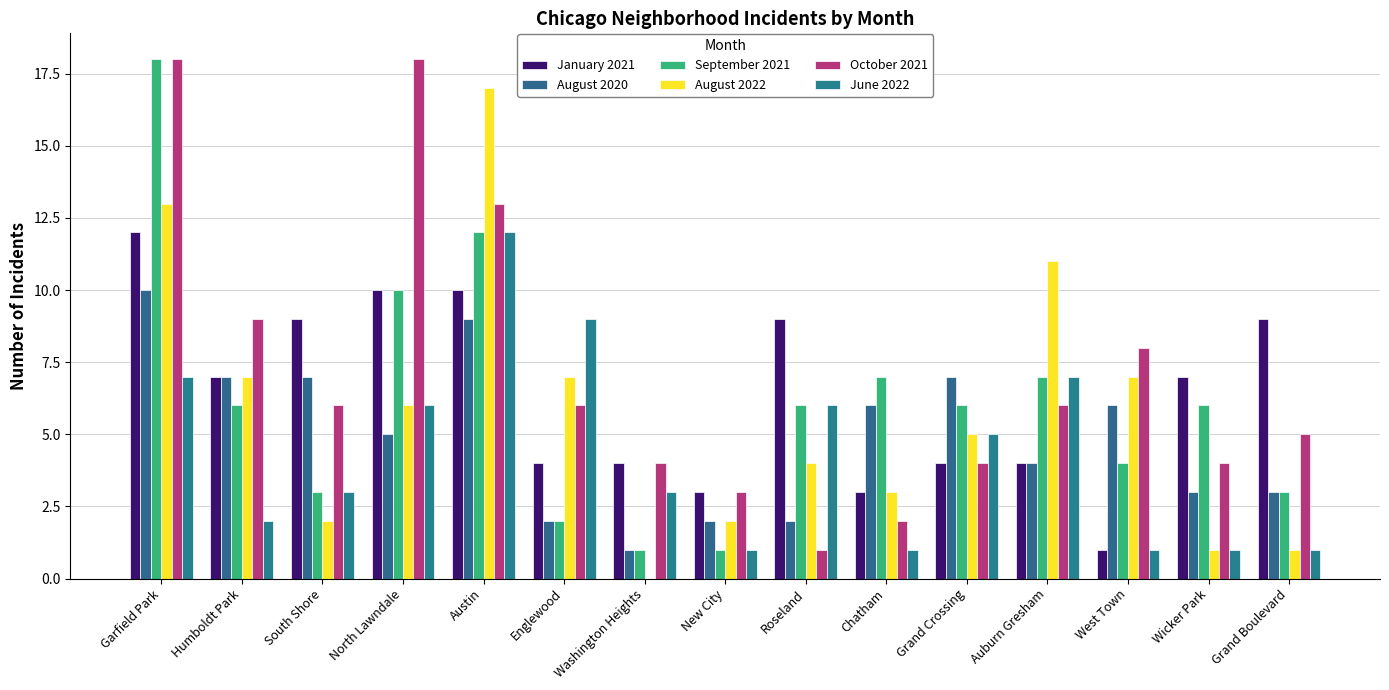

Is it true that October 2021 equals 6 at Auburn Gresham?

True